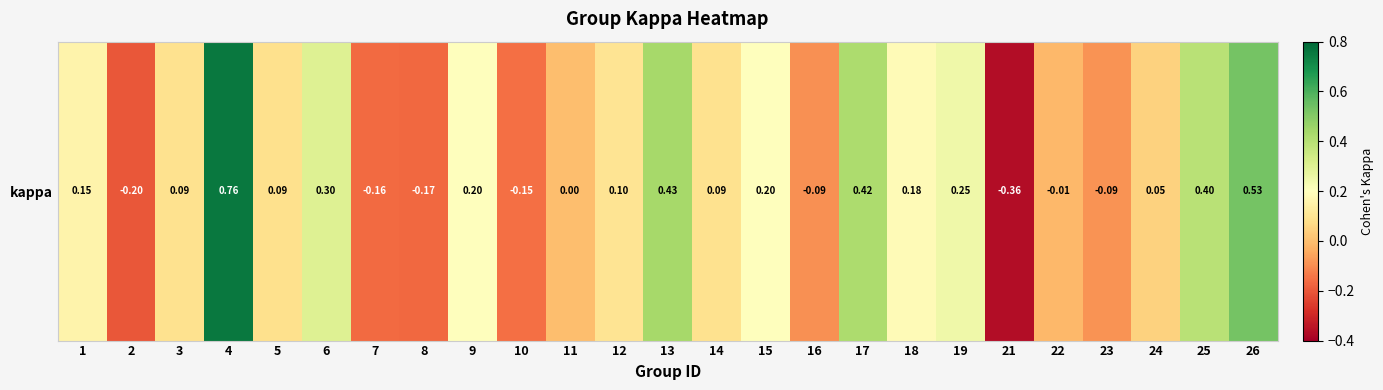

What is the difference between the maximum and minimum values?

1.1